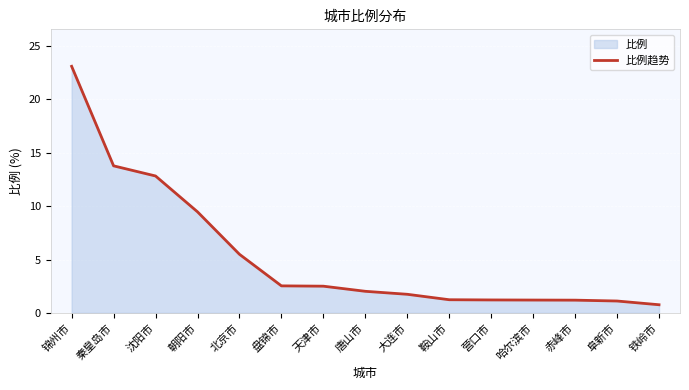

List the labels in order of value, largest first.

锦州市, 秦皇岛市, 沈阳市, 朝阳市, 北京市, 盘锦市, 天津市, 唐山市, 大连市, 鞍山市, 营口市, 哈尔滨市, 赤峰市, 阜新市, 铁岭市